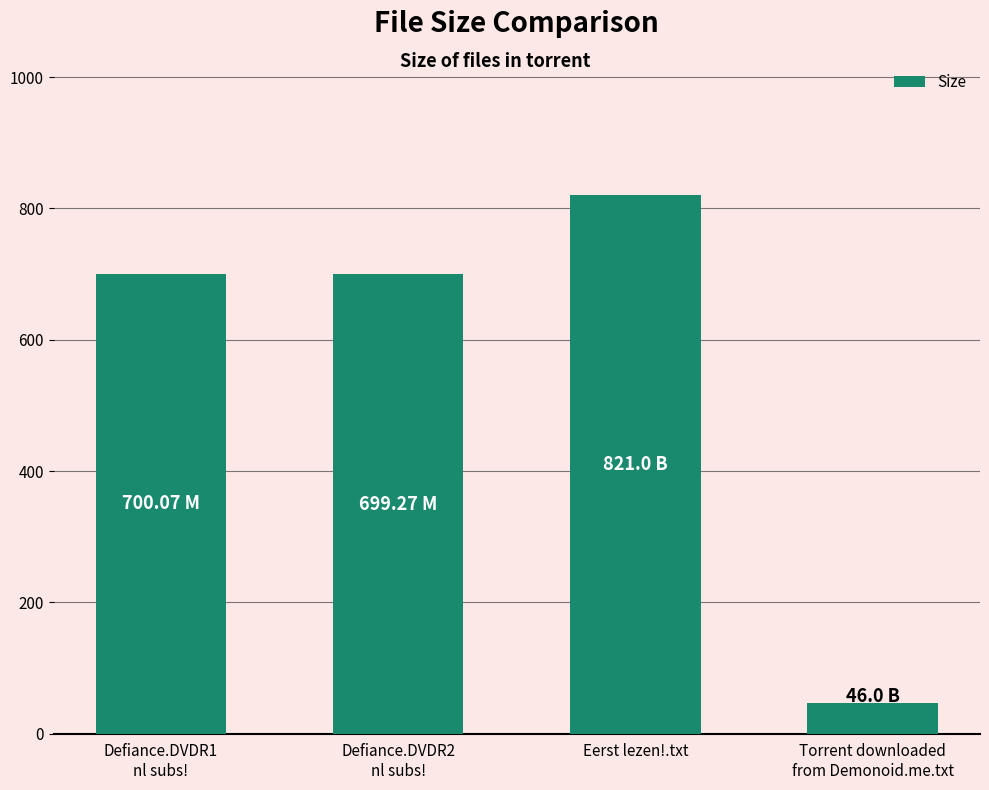

Which label corresponds to the largest value in the chart?

Eerst lezen!.txt